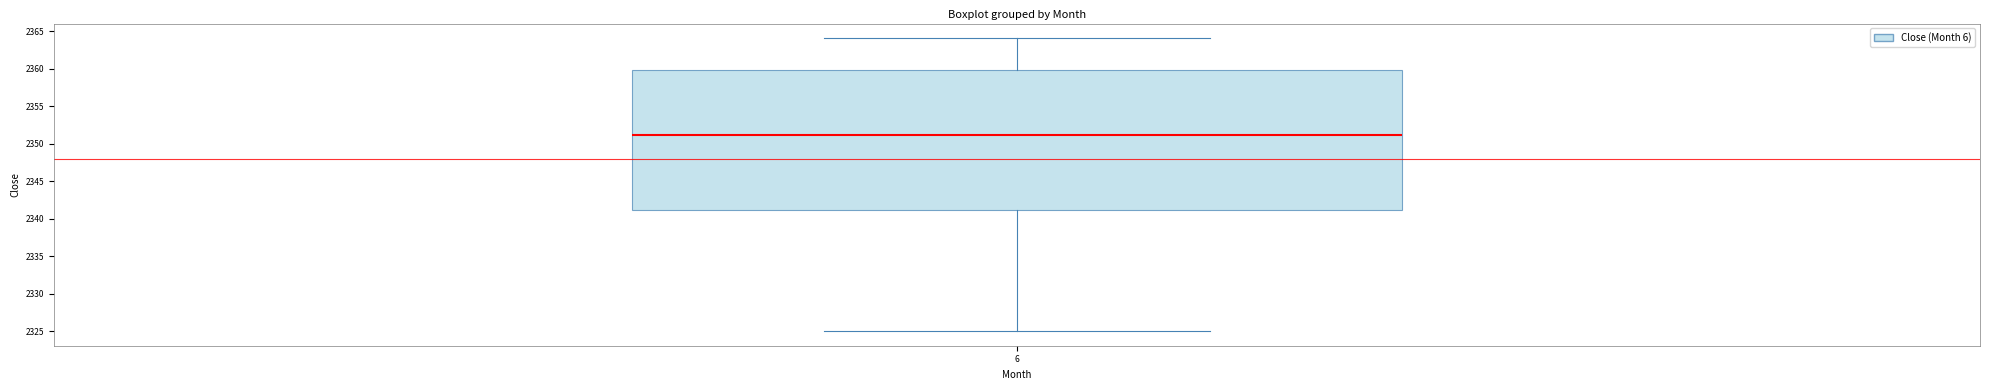

Read this box plot against the y-axis: the position of the median line, the range covered by the box, and the ends of both whiskers. The values are not printed on the chart, so give them approximately, as read against the axis.

median 2351, box 2341 to 2360, whiskers 2325 to 2364